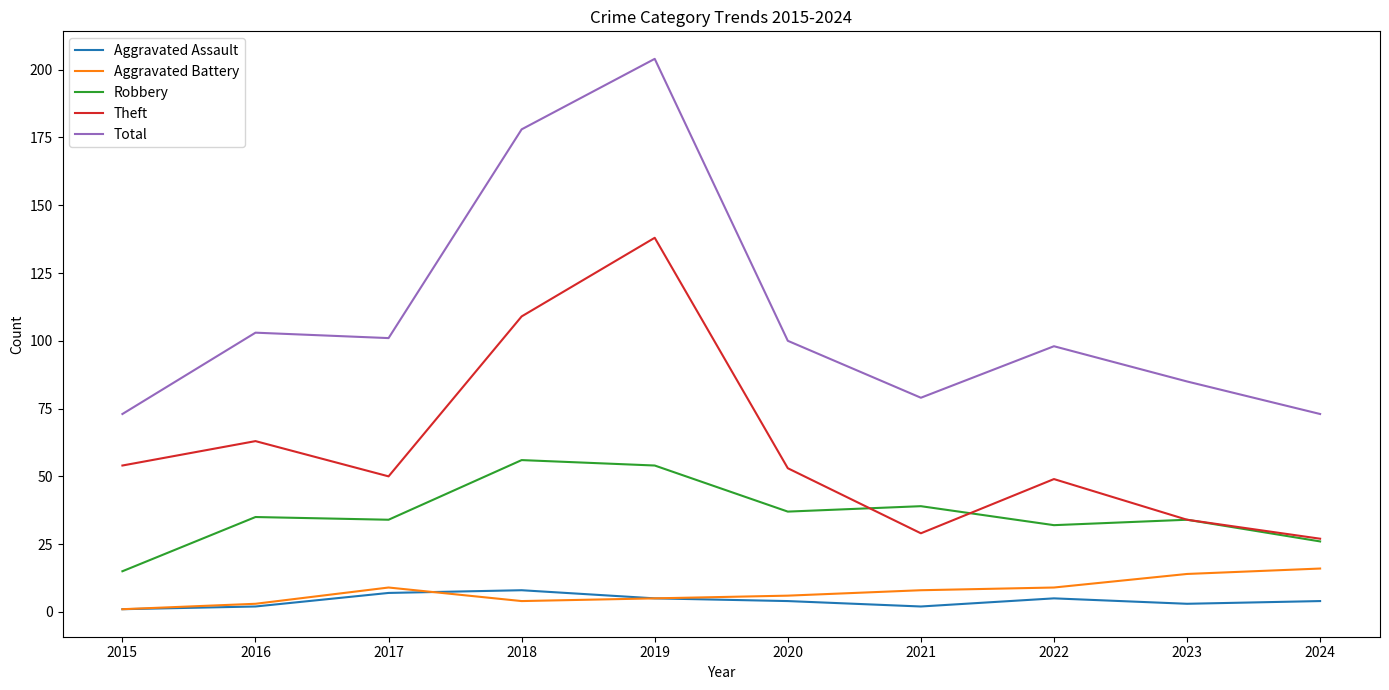

At which category is the sum across all series the highest?

2019